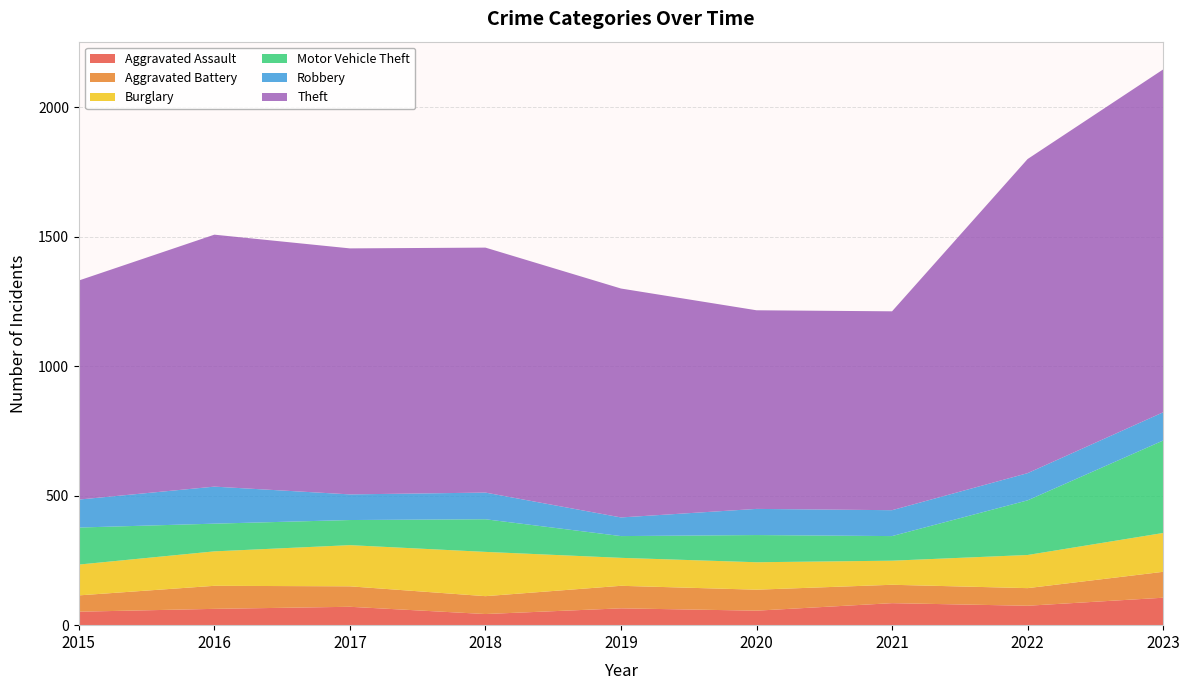

Reading right to left, transcribe all the data shown in this chart.

Aggravated Assault: 106	75	85	56	65	43	71	63	52
Aggravated Battery: 100	68	71	81	87	69	79	89	63
Burglary: 150	128	93	106	108	171	159	133	119
Motor Vehicle Theft: 357	211	95	105	84	126	97	107	143
Robbery: 109	105	100	101	72	103	99	143	108
Theft: 1324	1213	768	767	884	946	950	973	846